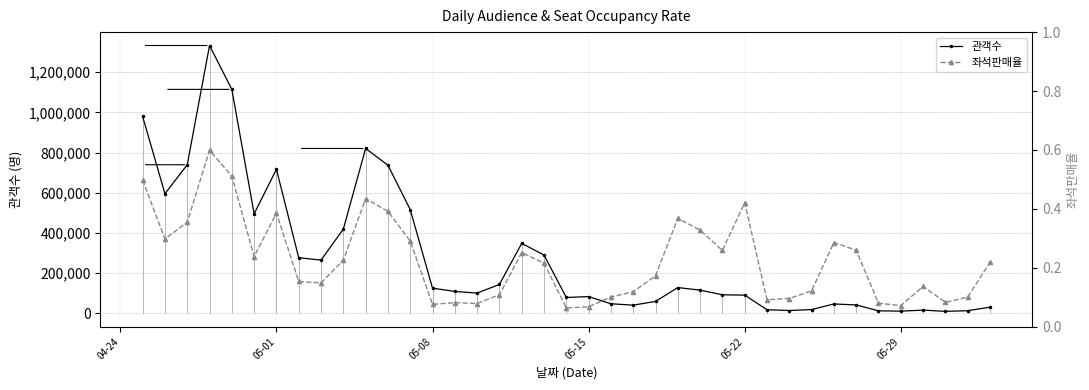

At which label is 관객수 closest to 671721?

05-01